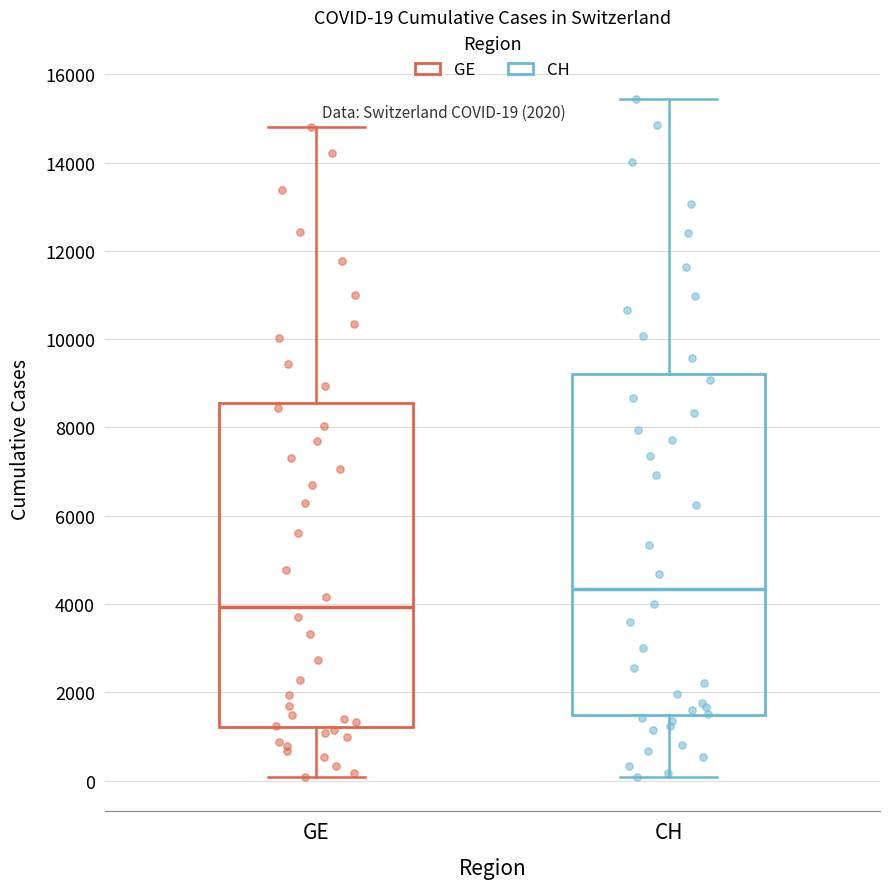

Which box is the tallest, from its lower edge to its upper edge?

CH